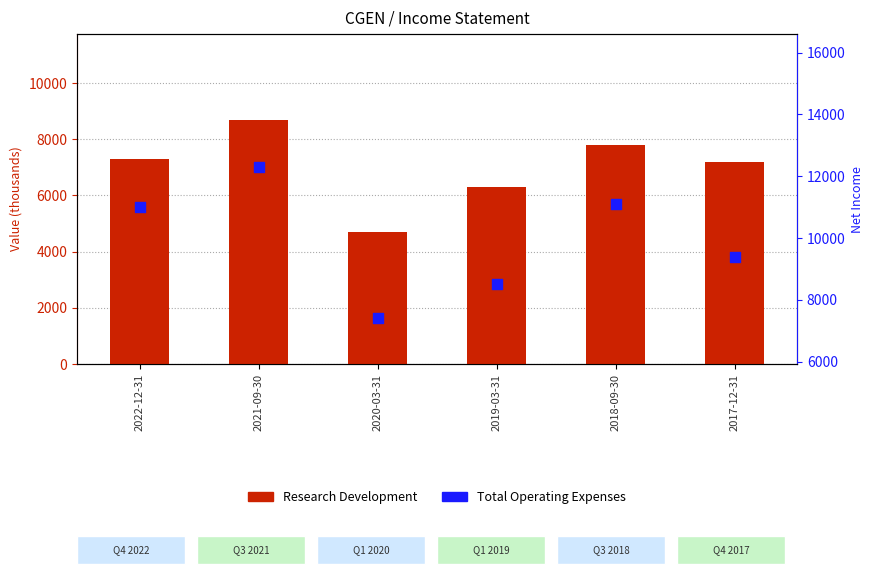

What are all the series names shown in the legend?

Research Development, Total Operating Expenses